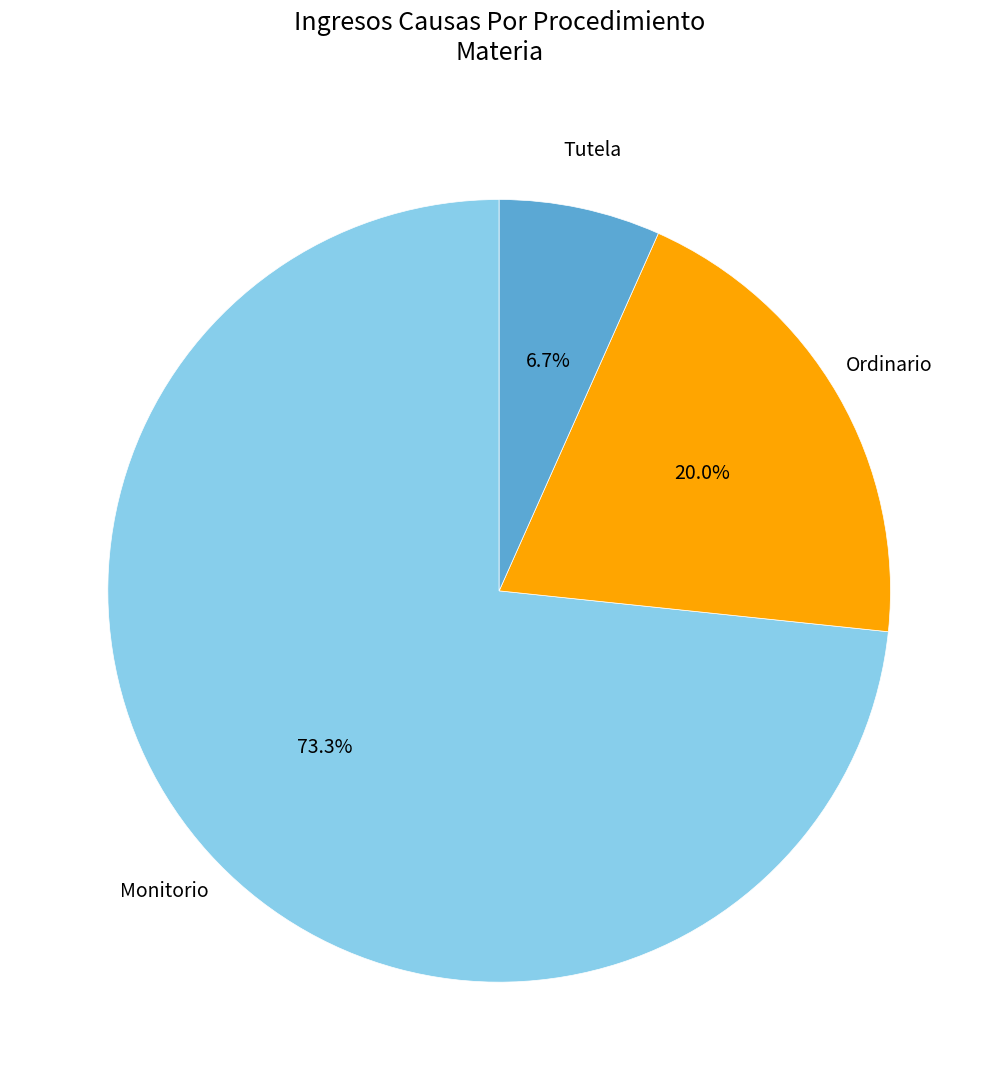

To the nearest percent, what is the difference between the largest and smallest slice percentages?

67%